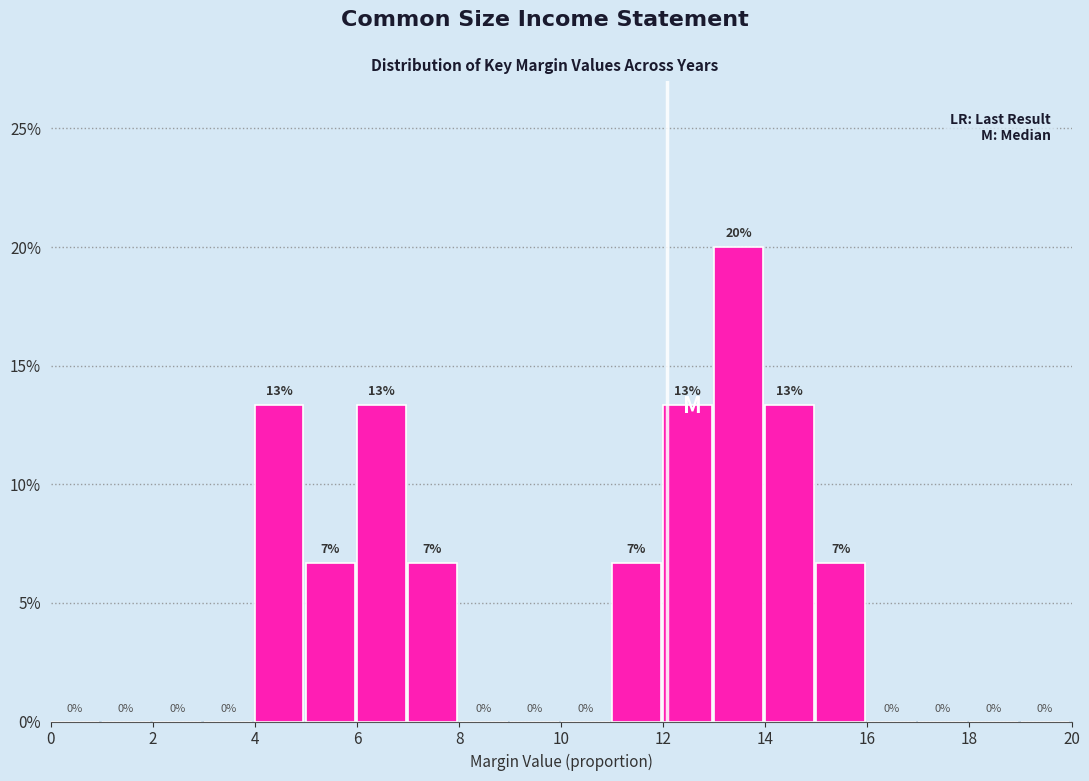

Over which range of the x-axis is the bar tallest?

13 to 14